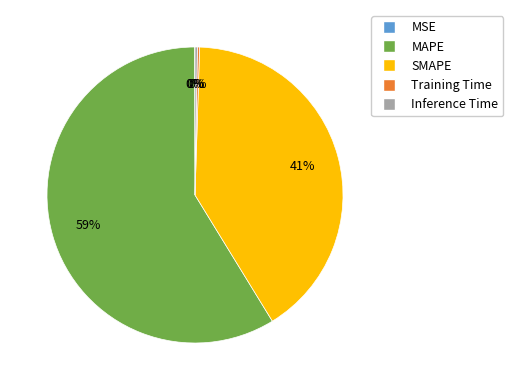

Is there a majority slice in this chart?

Yes